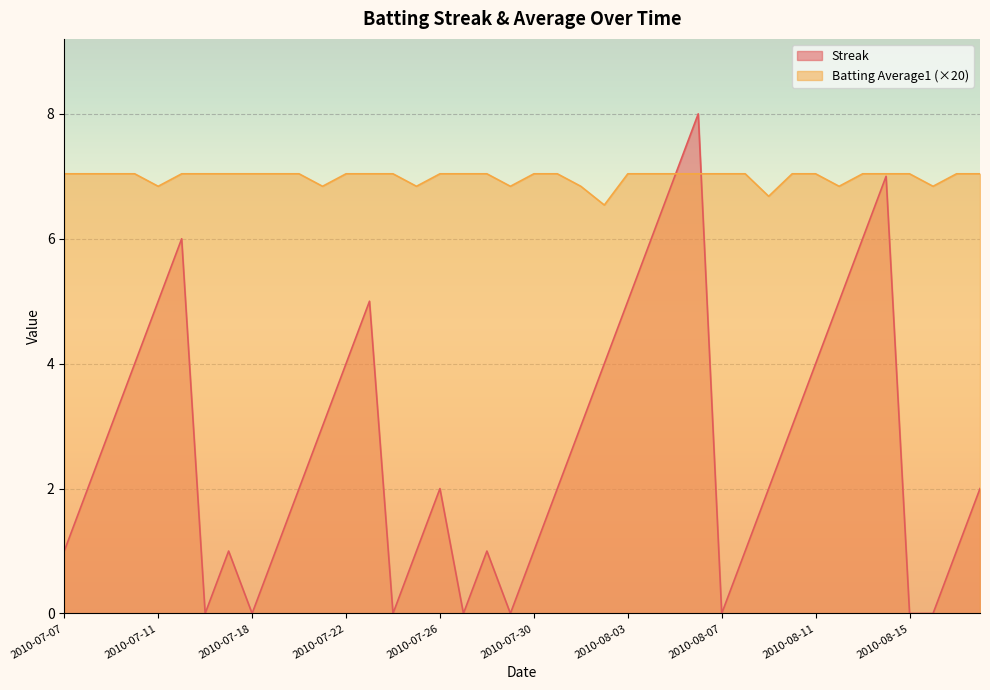

What is the value of the Batting Average1 point at the 29th from the left?

7.0